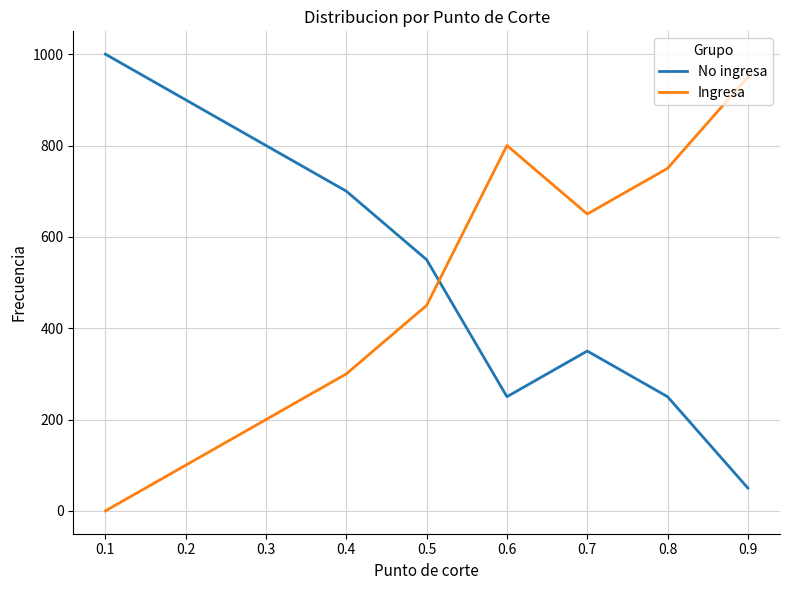

What is the average value of the Ingresa series?

467